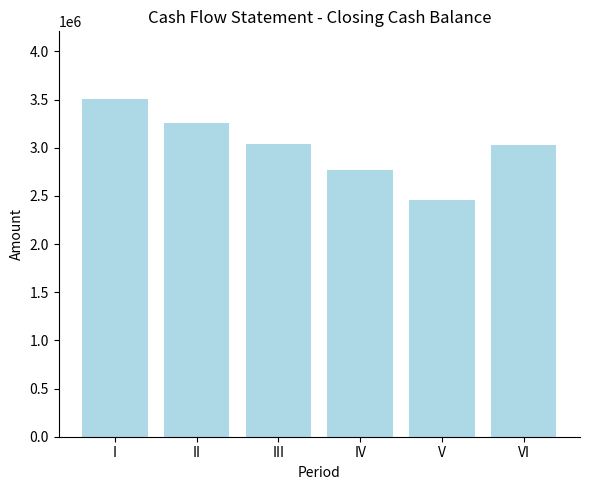

What is the average value?

3010971.5